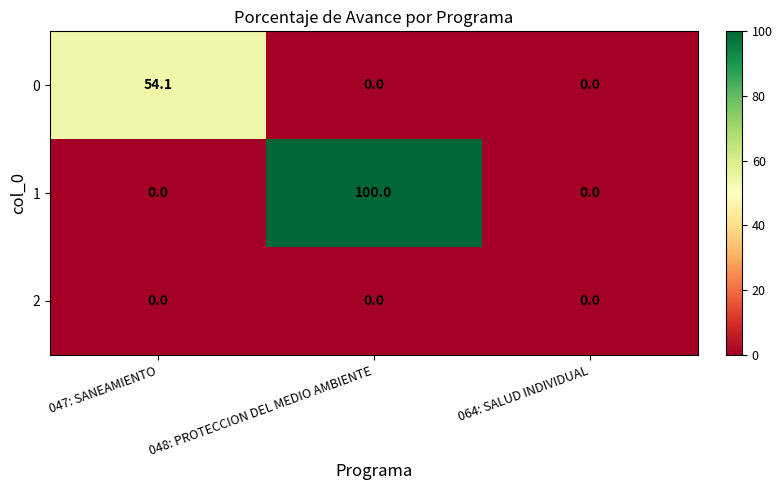

Is the value of 0 at 064: SALUD INDIVIDUAL greater than the value of 1 at 048: PROTECCION DEL MEDIO AMBIENTE?

No